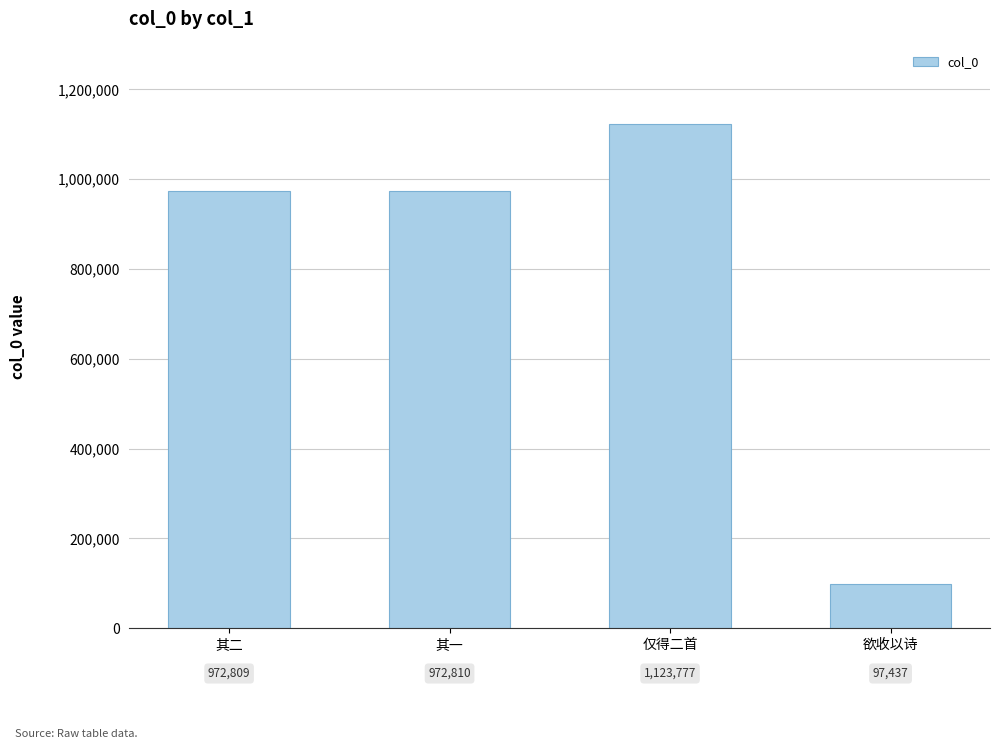

Which label corresponds to the smallest value in the chart?

欲收以诗